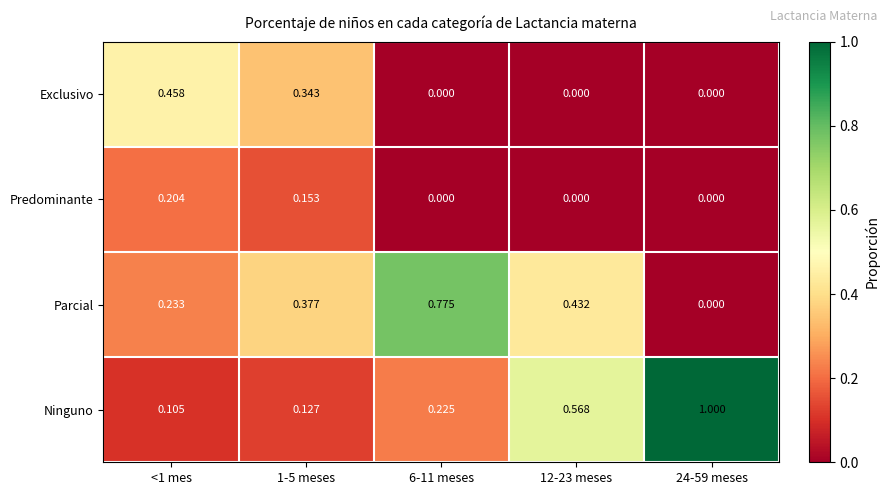

List the series in order of their peak value, highest first.

Ninguno, Parcial, Exclusivo, Predominante